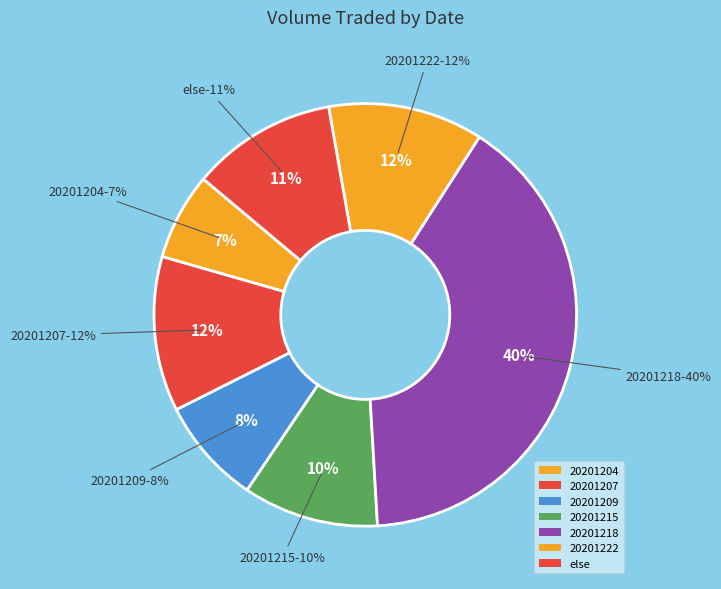

To the nearest percent, what is the difference between the 20201215 and 20201218 slice percentages?

30%